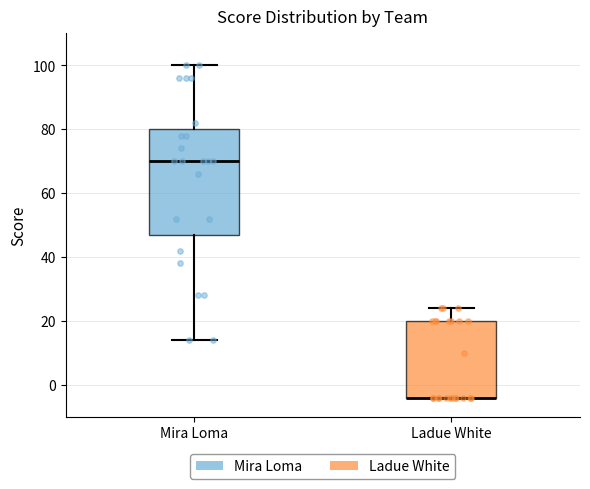

Reading left to right, read every box against the y-axis: the position of its median line, the range the box covers, and the ends of its whiskers. The values are not printed on the chart, so give them approximately, as read against the axis.

Mira Loma: median 70, box 48 to 80, whiskers 14 to 100
Ladue White: median -4 (drawn on the box's lower edge), box -4 to 20, whiskers -4 to 24